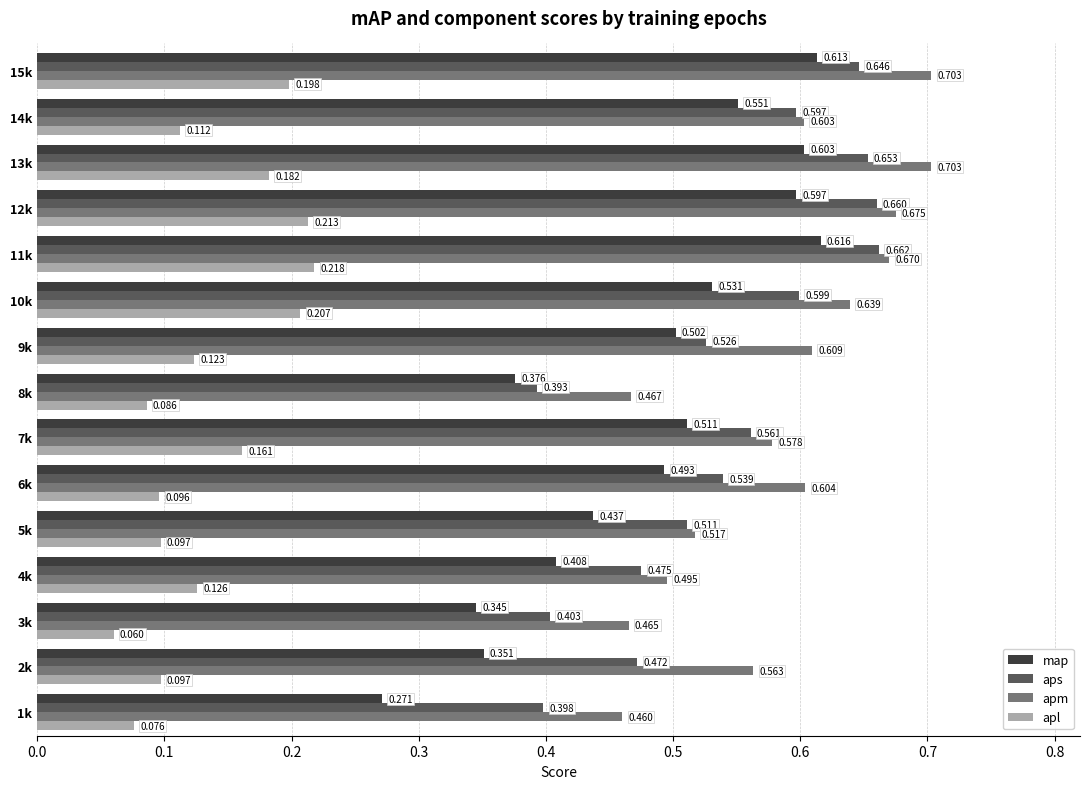

Between 1k and 2k, which series saw the biggest shift?

apm